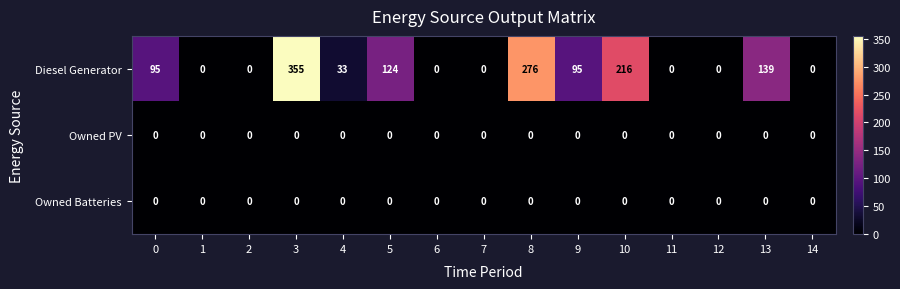

Which series has the largest range (max minus min)?

Diesel Generator